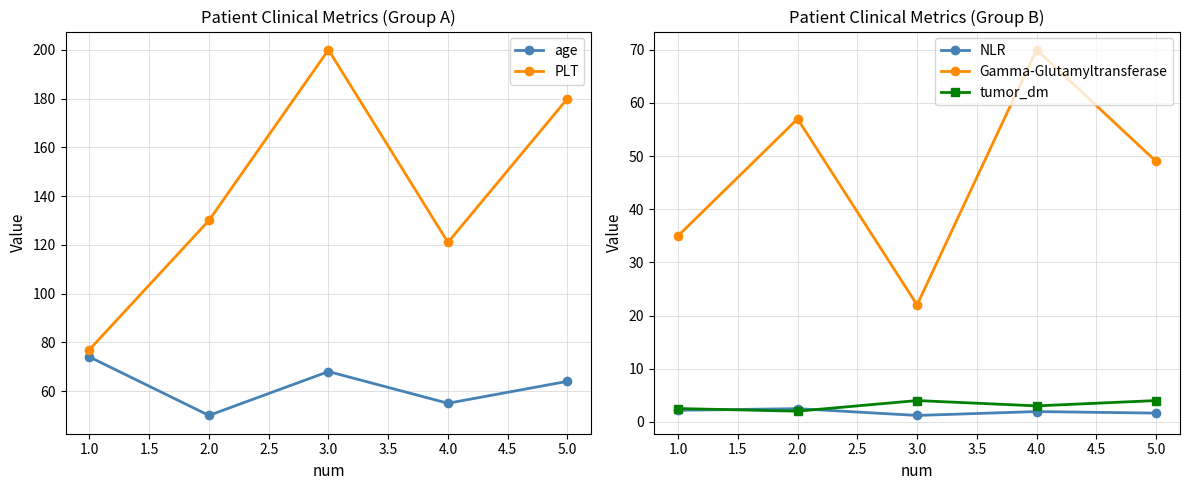

Is it true that age equals 29.8 at 5.0?

False